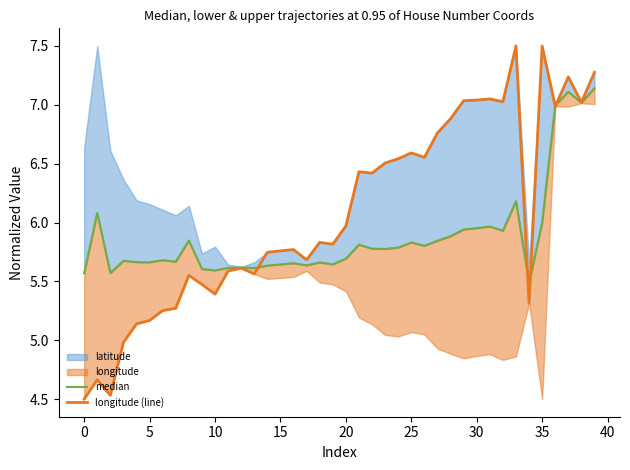

What is the average value of the longitude (line) series?

6.1